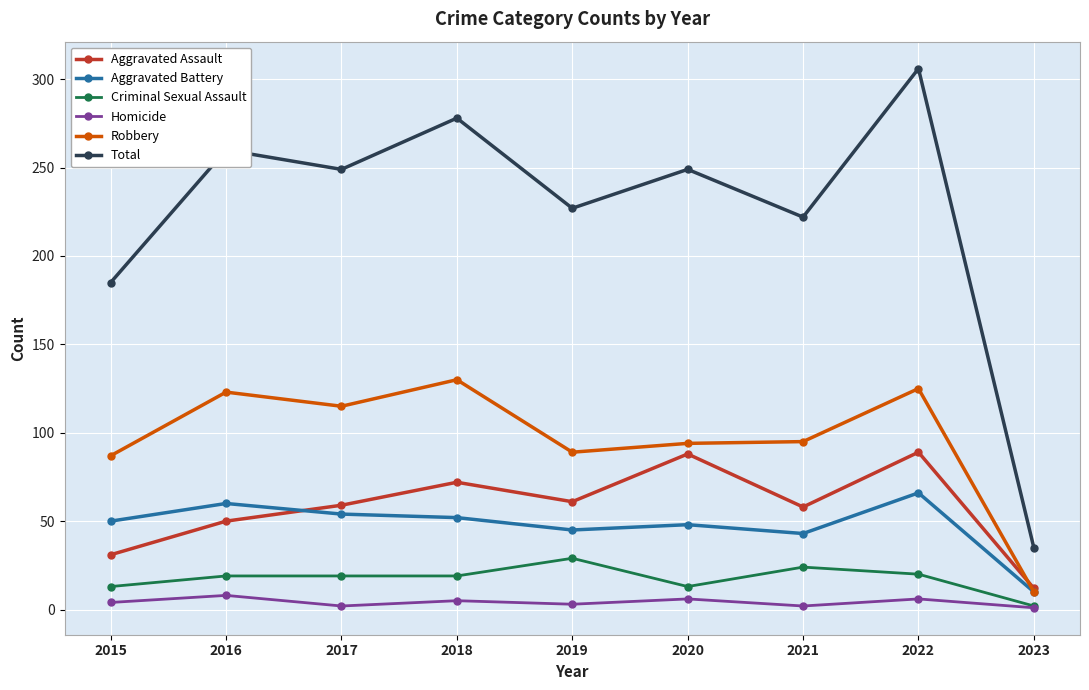

Between 2016 and 2021, which series saw the biggest shift?

Total